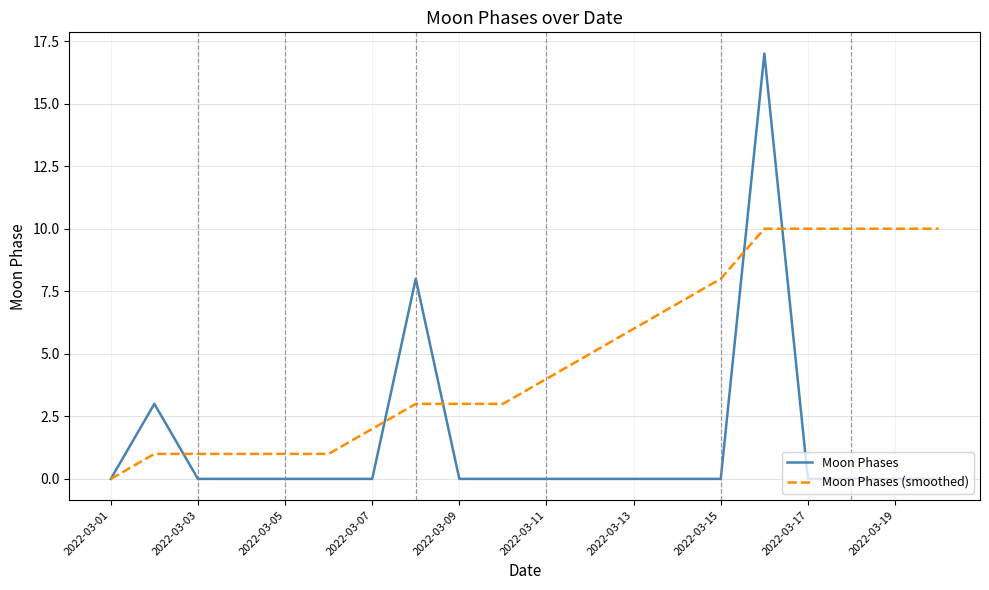

Is this an area chart (filled region under the line)?

No